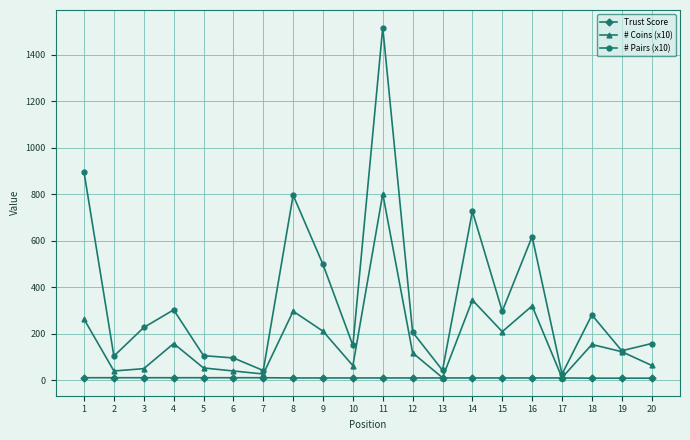

What is the greatest value displayed?

1516